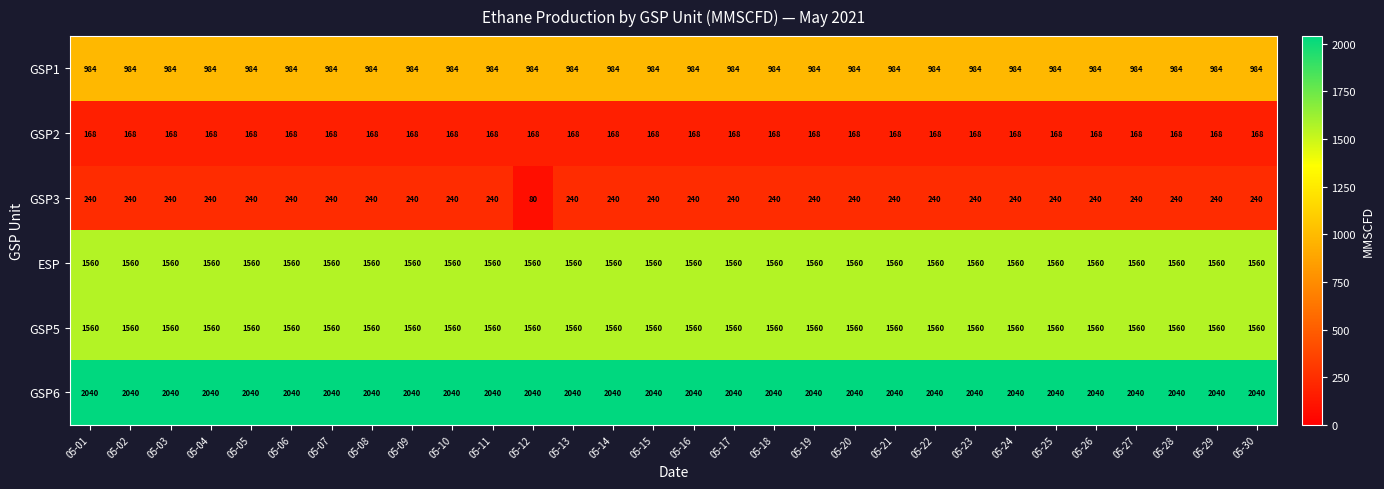

What is the maximum value shown in the chart?

2040